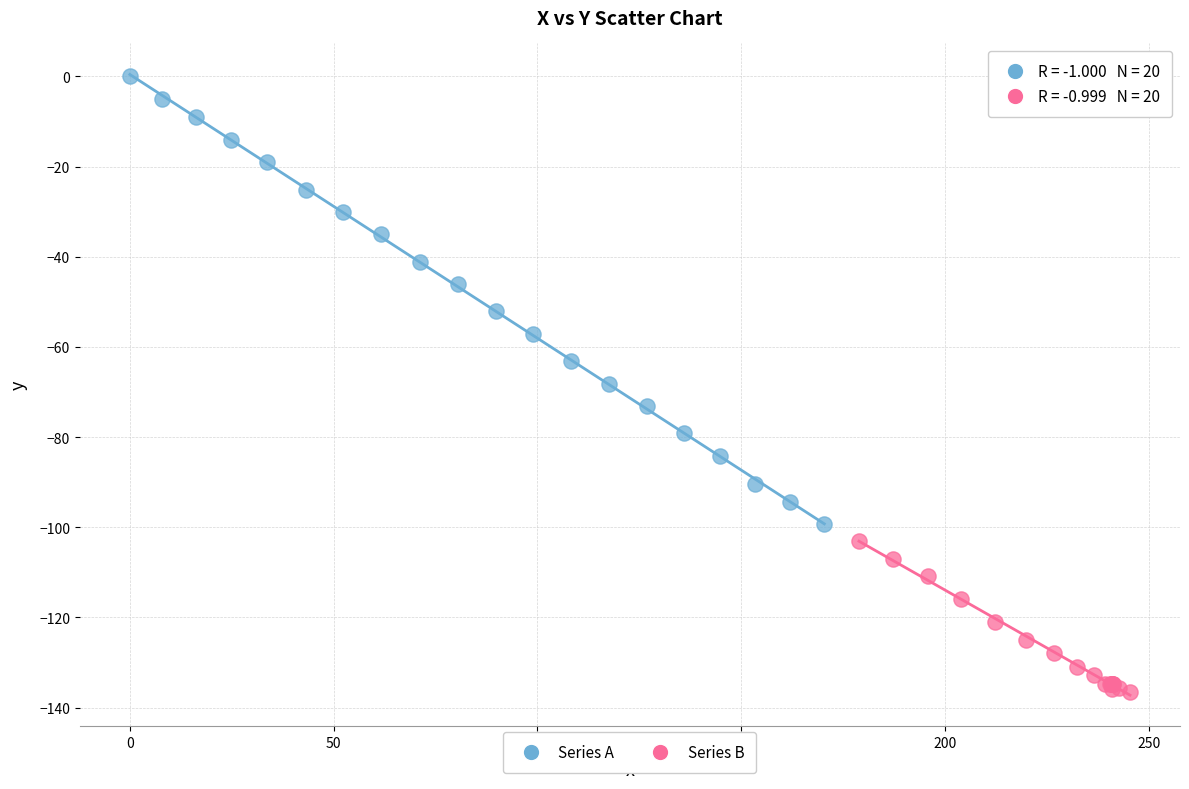

Which series contains the highest Y value?

Series A